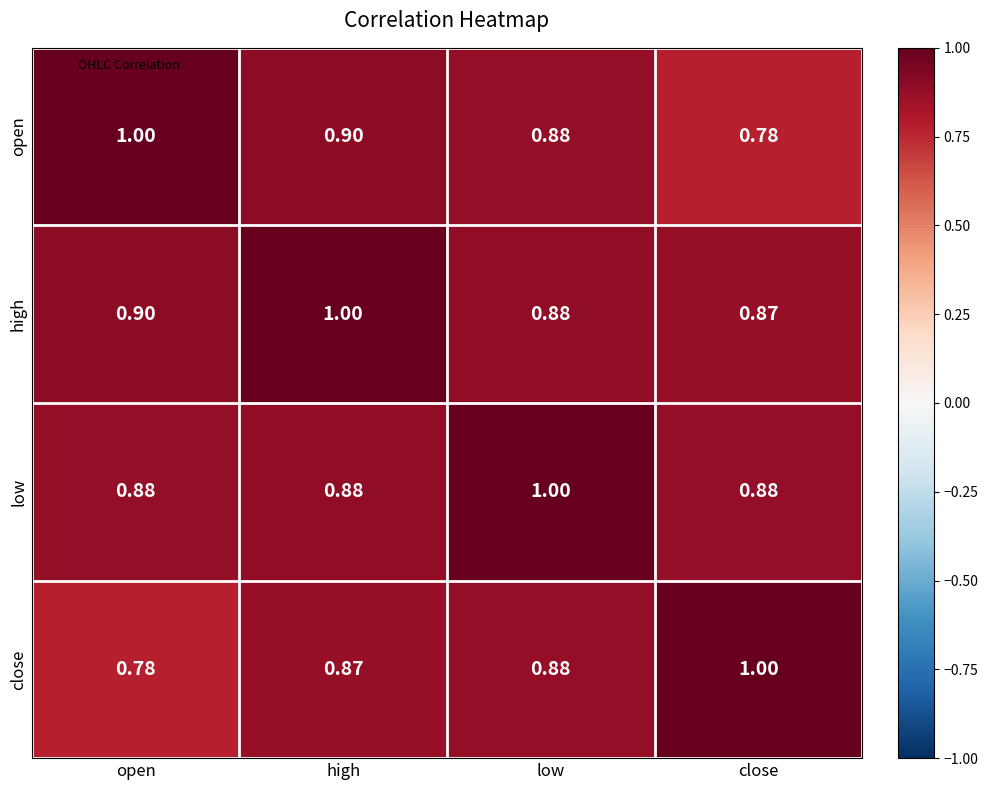

What is the difference between the highest and lowest values at close?

0.2